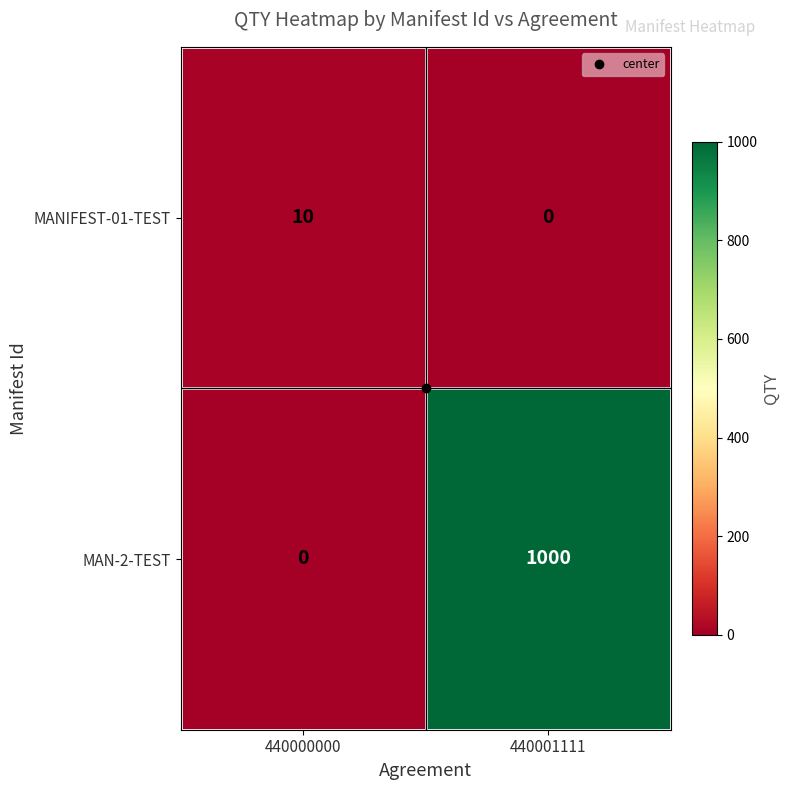

What is the sum of all MANIFEST-01-TEST values?

10